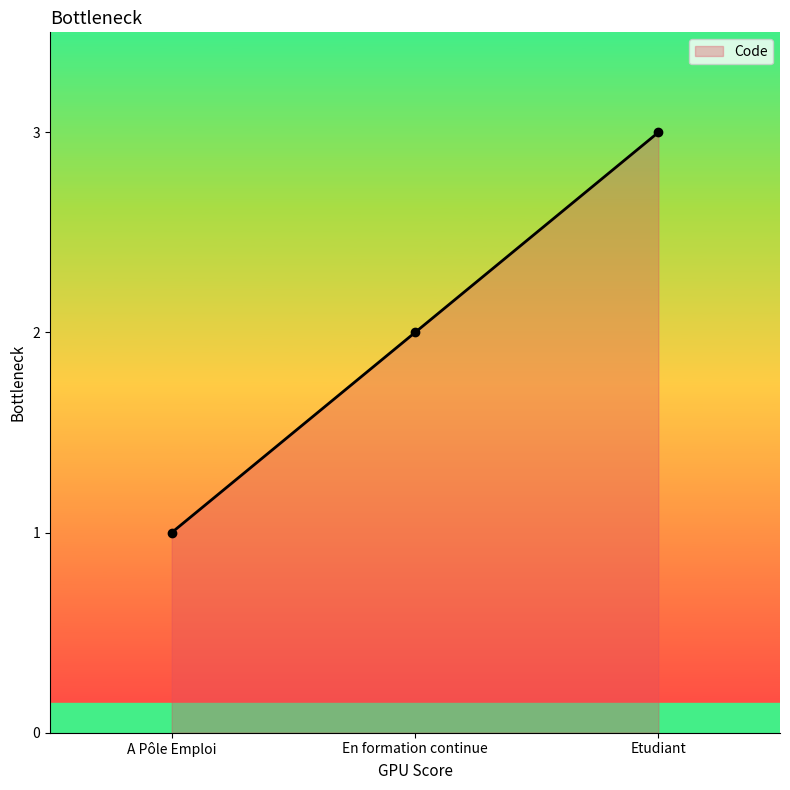

Which label corresponds to the largest value in the chart?

Etudiant